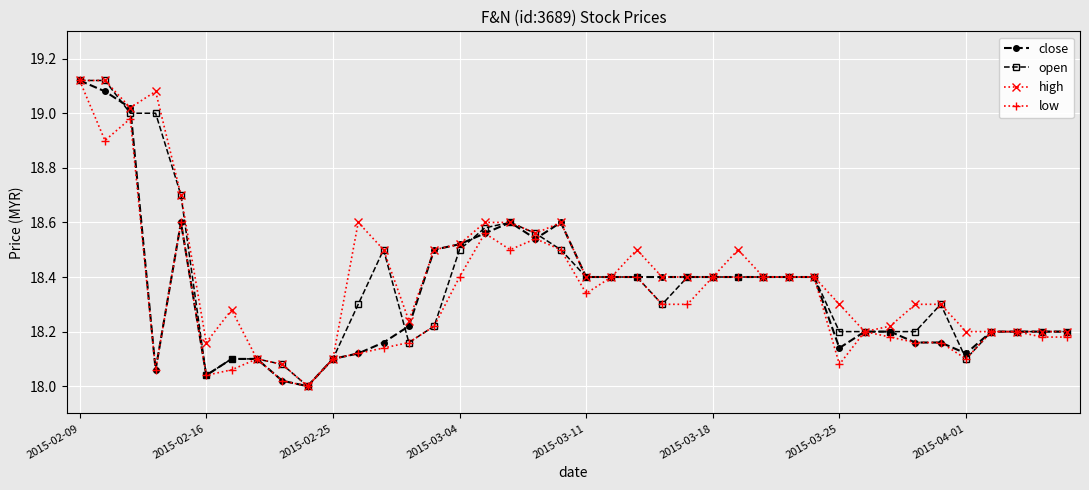

What is the average value of the open series?

18.4